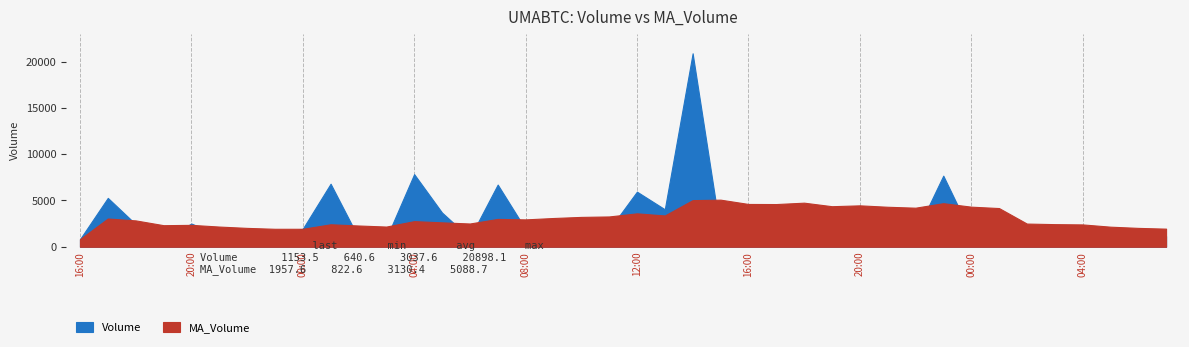

Which category has the highest value in the MA_Volume series?

2021-01-25 15:00